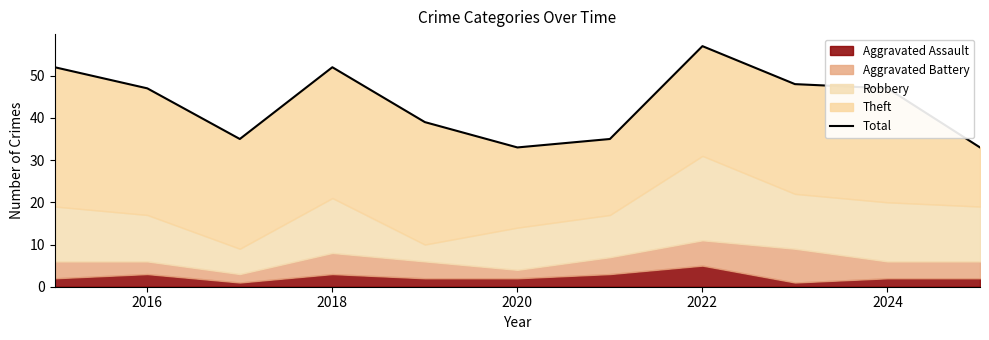

Reading right to left, list all the values displayed in this chart.

33	47	48	57	35	33	39	52	35	47	52